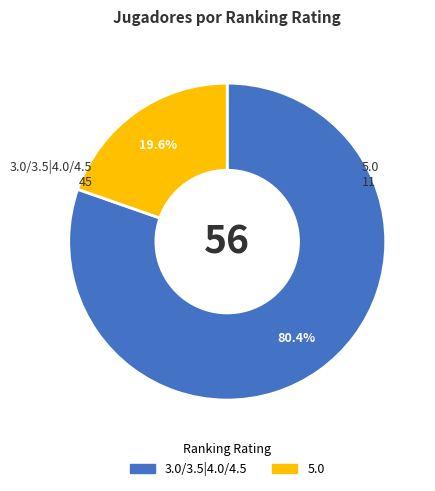

The 5.0 slice represents 20% of the pie. True or false?

True